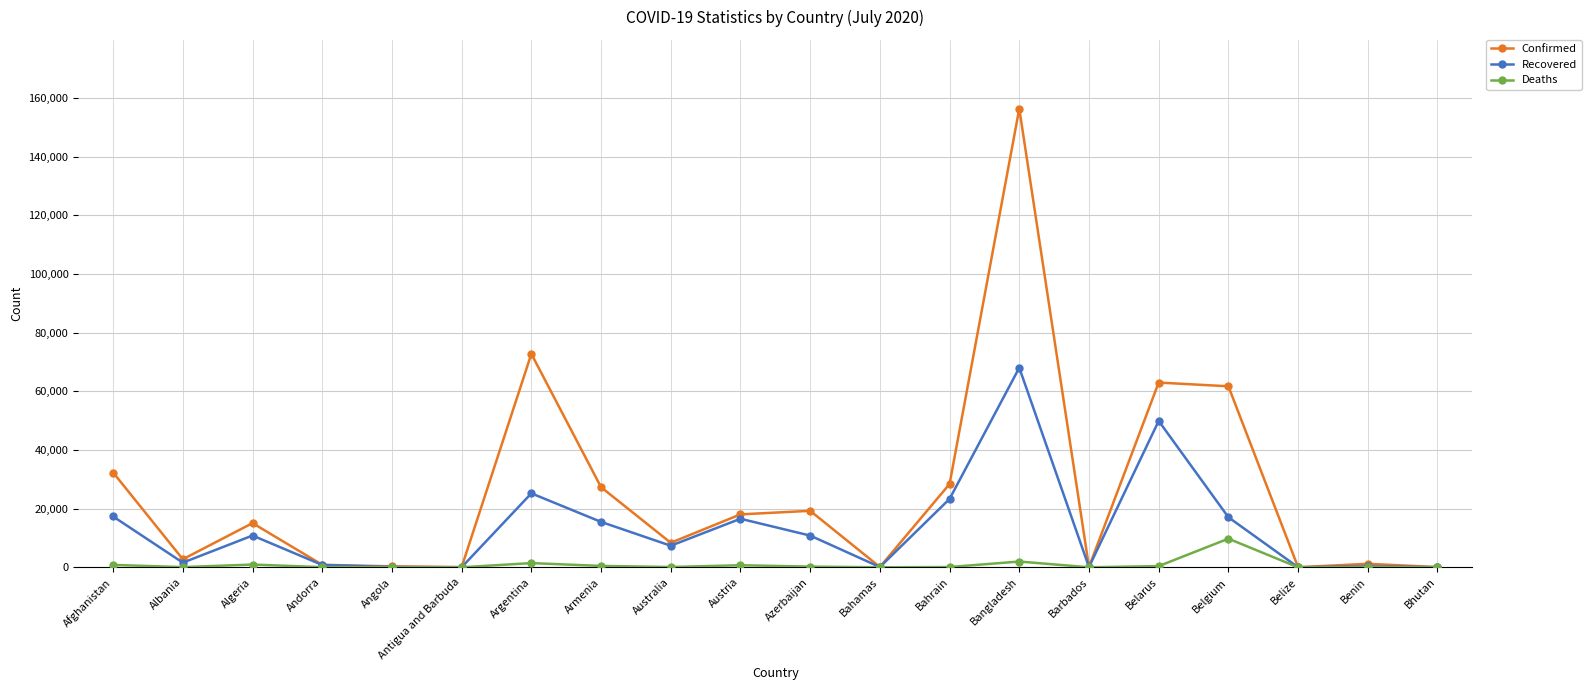

Where is Confirmed nearest to the value 78210?

Argentina